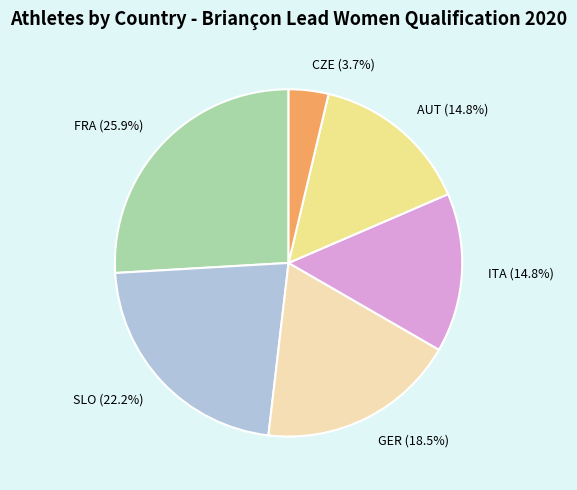

How many segments does this pie chart have?

6